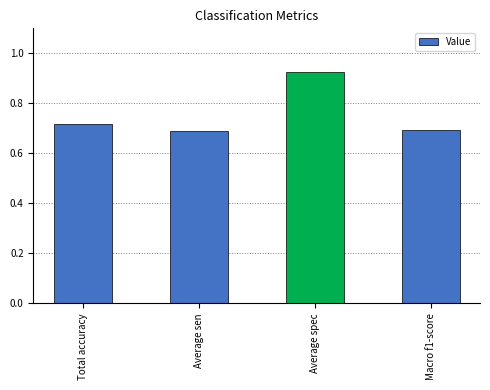

How many values are between 0 and 1?

4